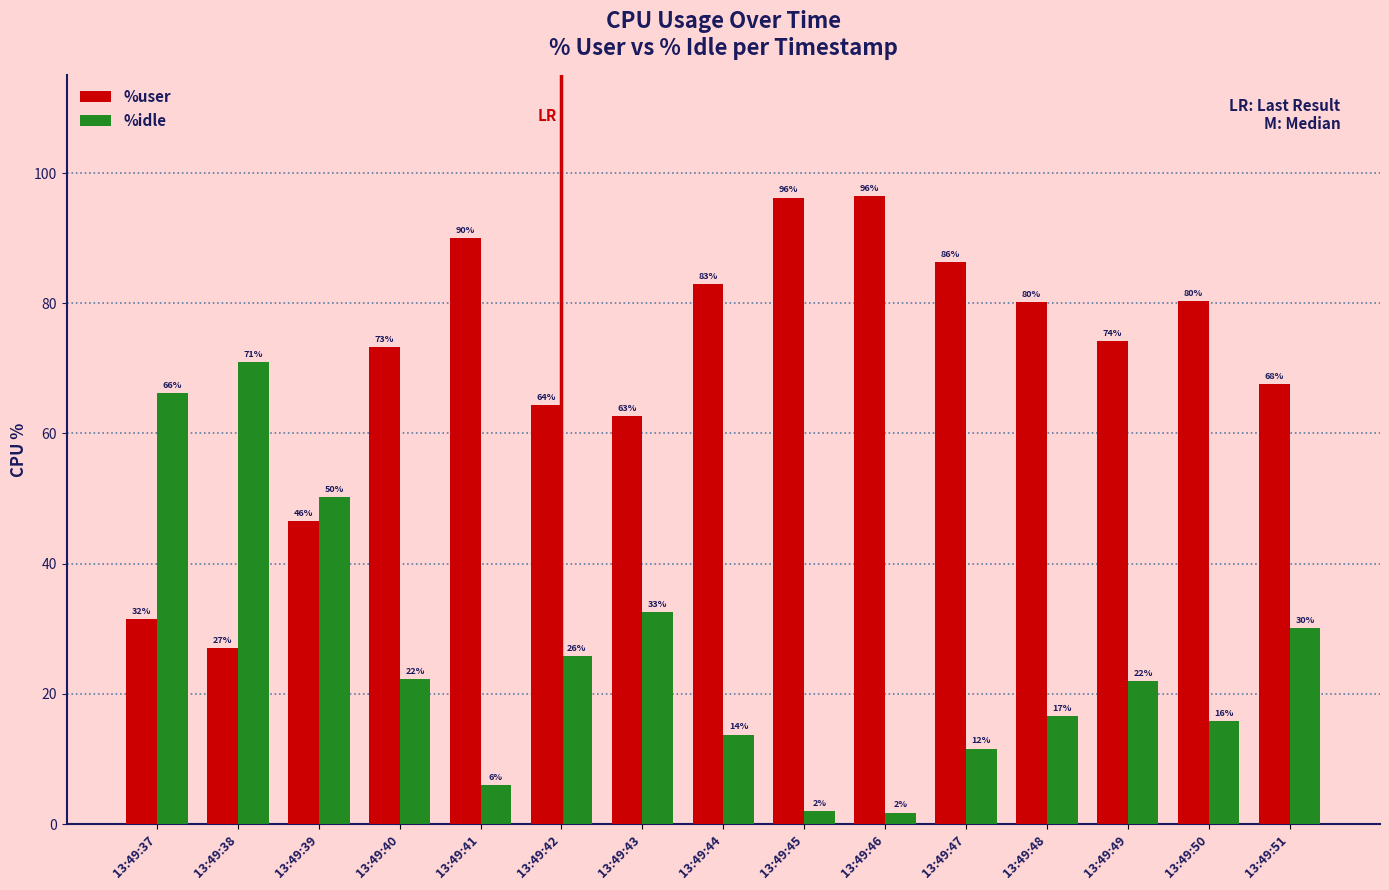

What is the difference between the highest and lowest values at 13:49:49?

52.3